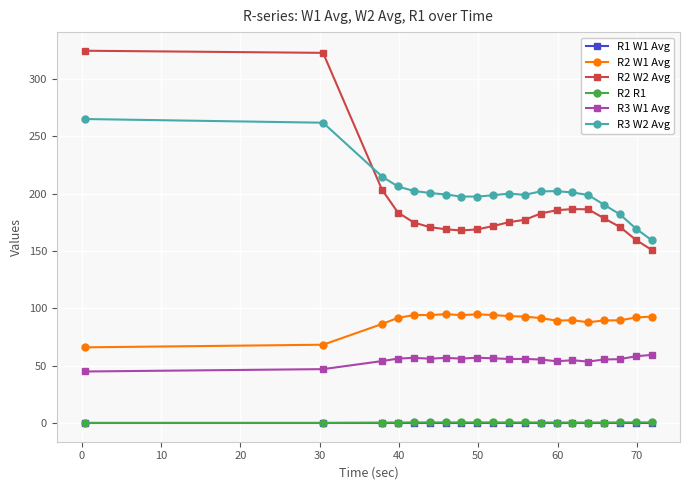

What is the maximum value shown in the chart?

324.5